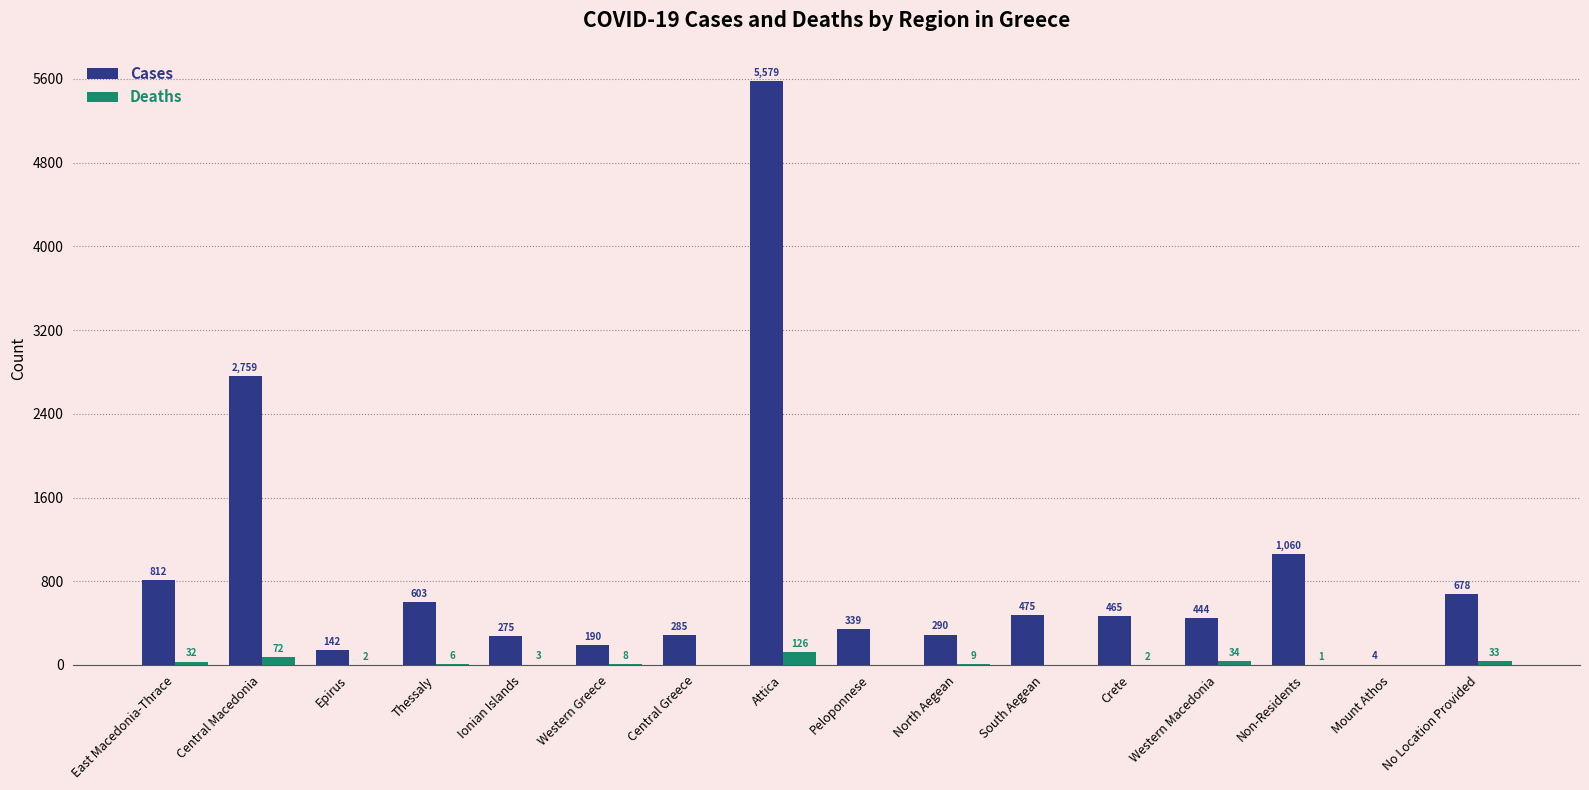

Are the bars horizontal?

No